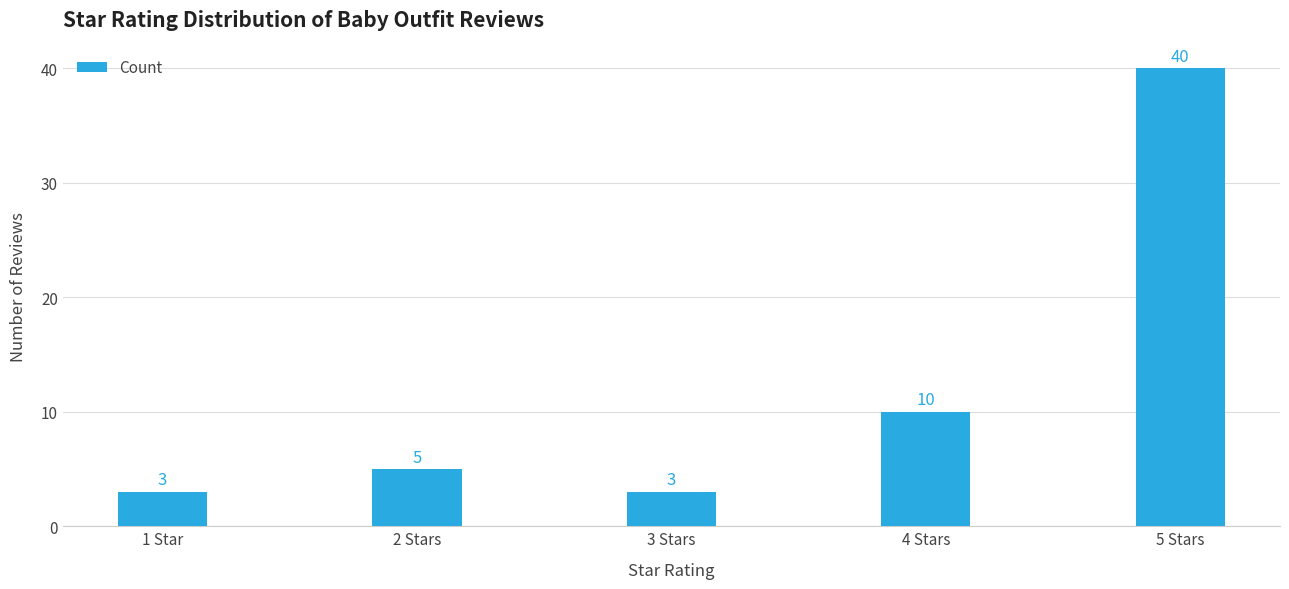

What is the label of the 3rd bar from the right?

3 Stars